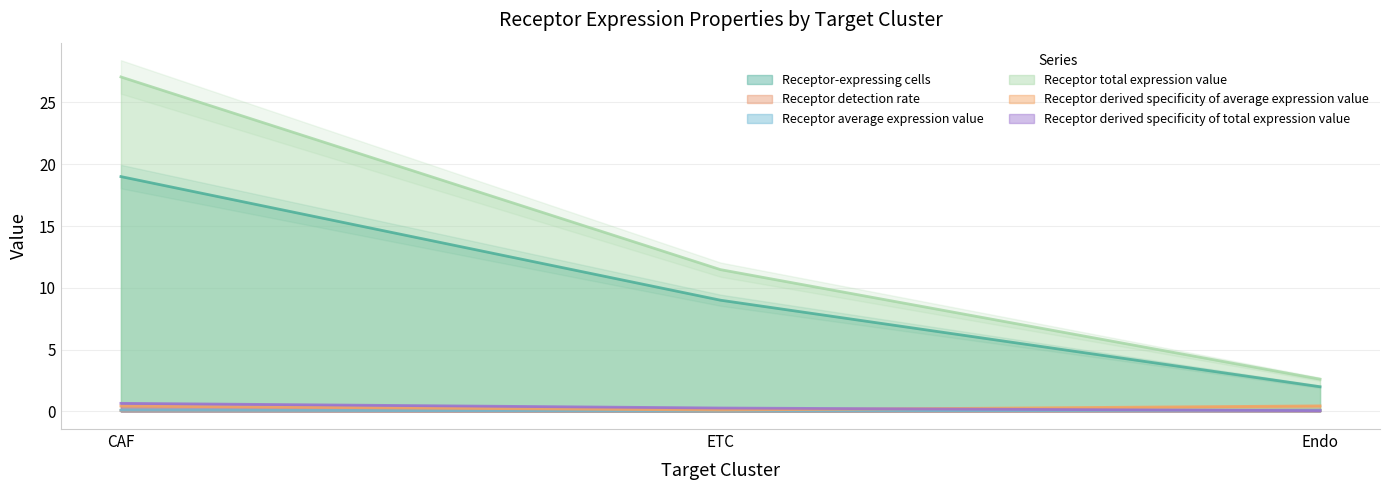

Between ETC and Endo, which is larger?

ETC